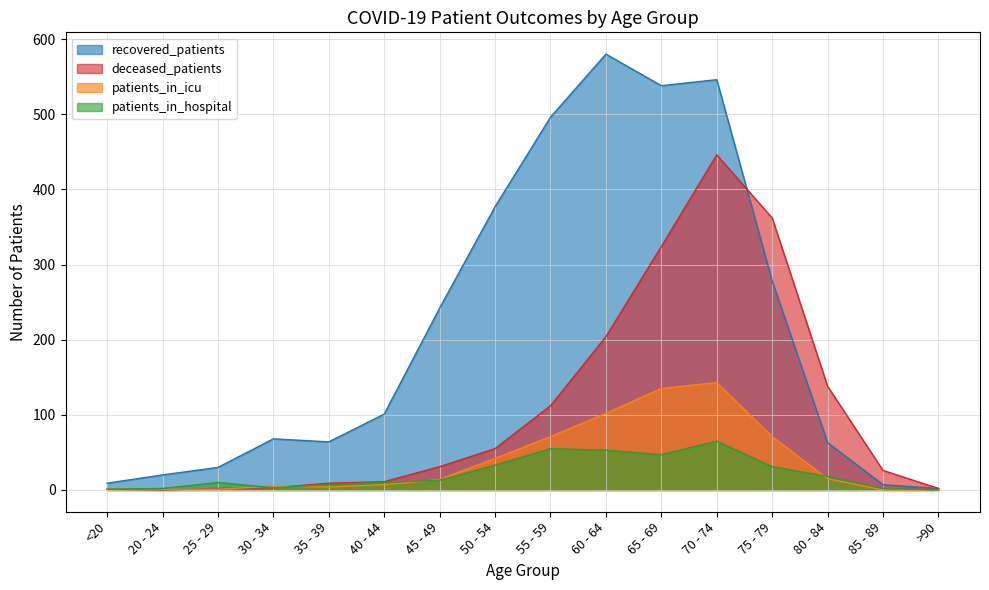

List the series in order of their peak value, highest first.

recovered_patients, deceased_patients, patients_in_icu, patients_in_hospital